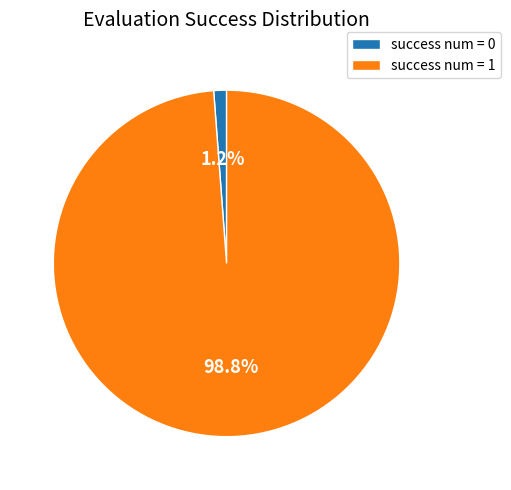

The success num = 1 slice represents 86% of the pie. True or false?

False